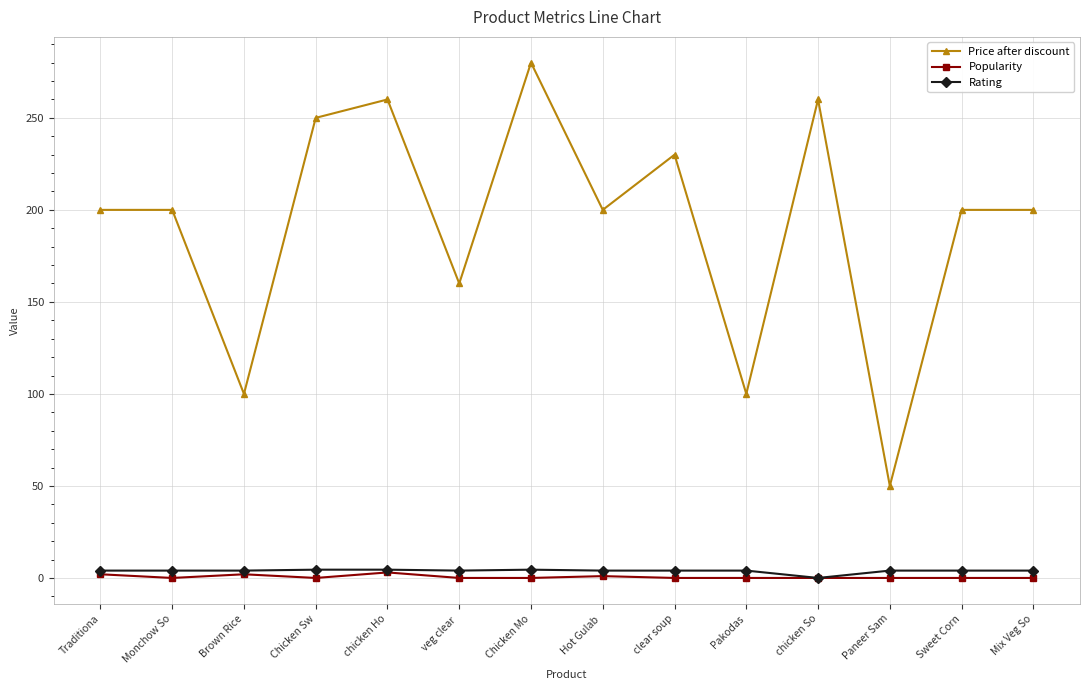

The Price after discount series shows 200.0 at Hot Gulab . True or false?

True